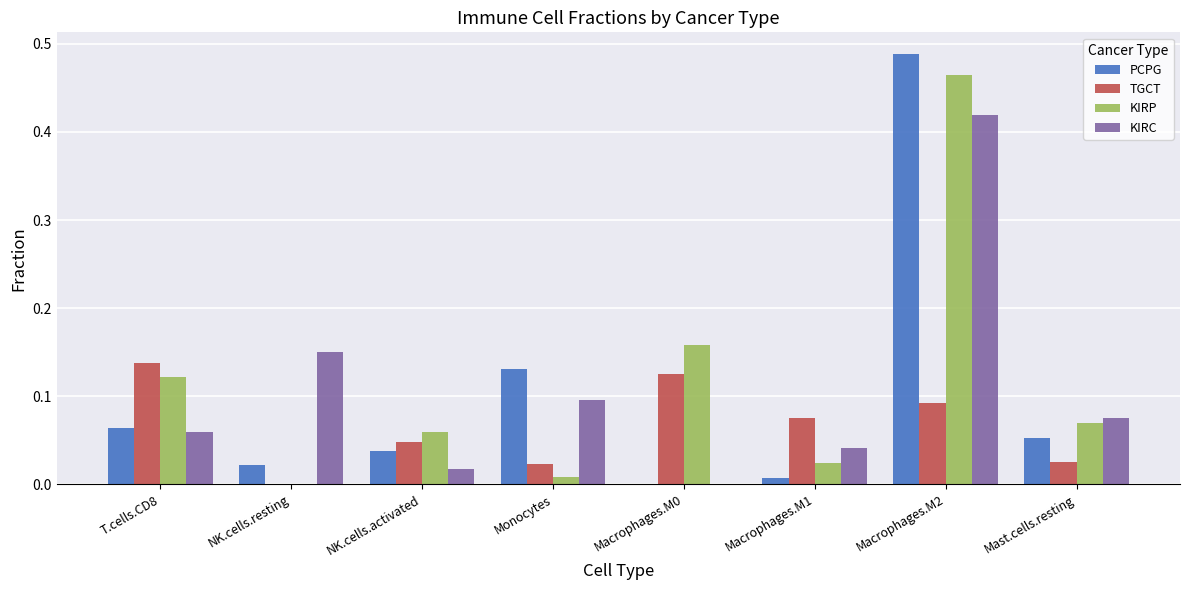

At which label does TGCT reach its peak?

T.cells.CD8